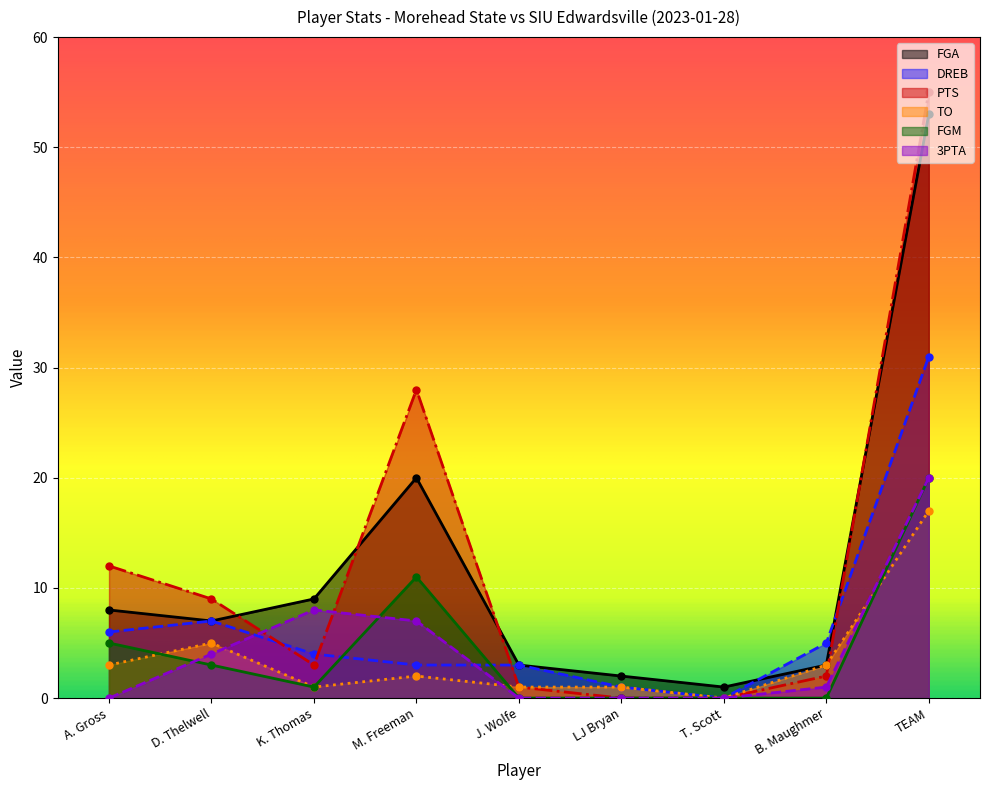

What is the sum of all 3PTA values?

40